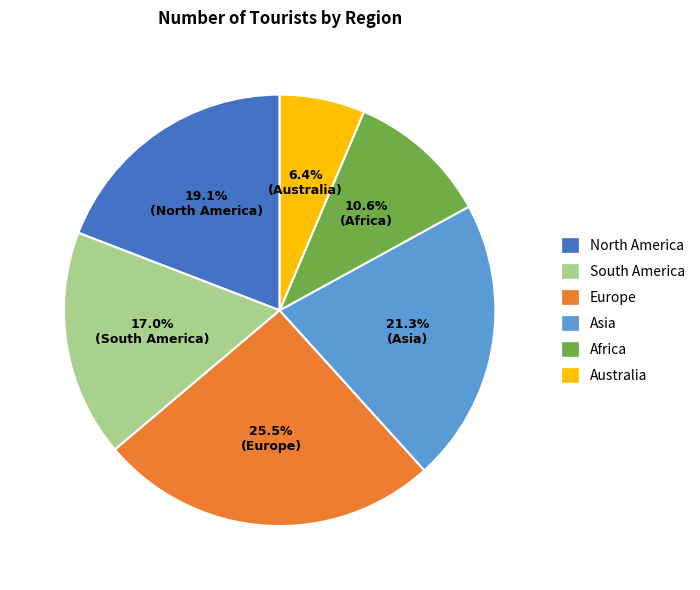

Is Asia the majority of the pie?

No